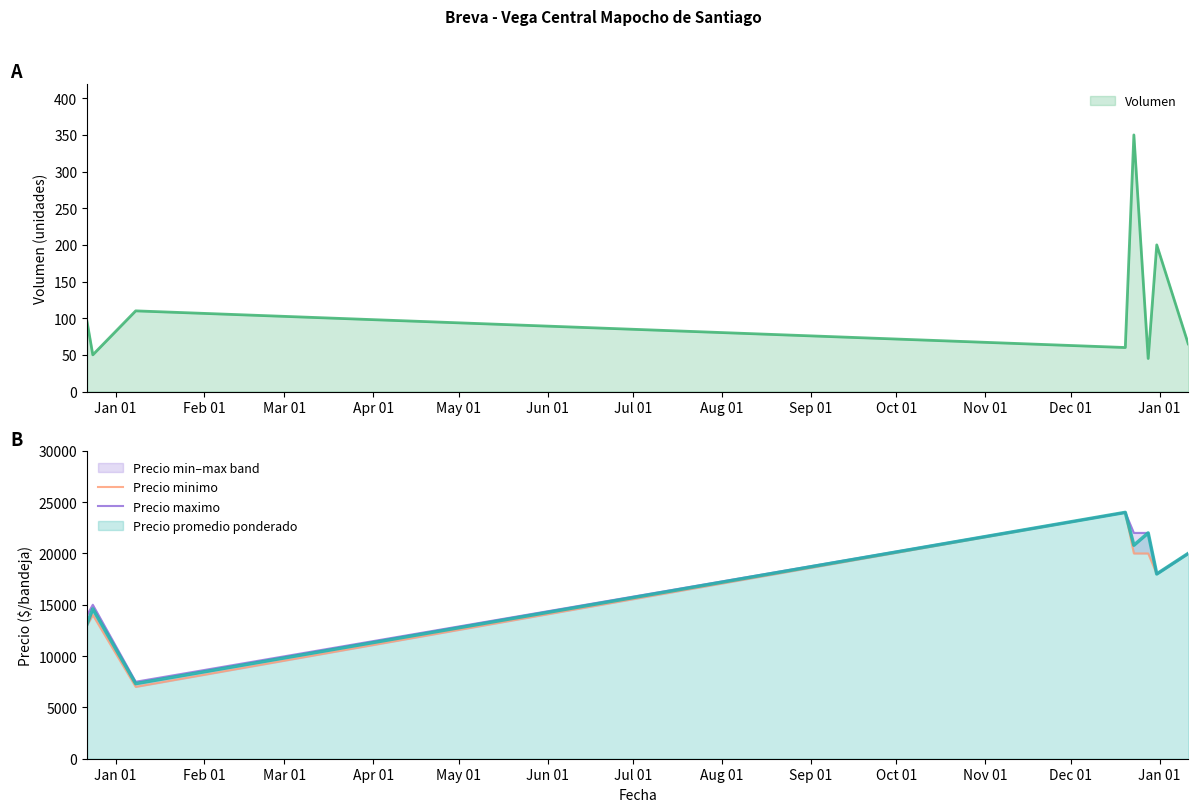

True or false: Precio minimo has a value of 10824 at Mar 01.

False